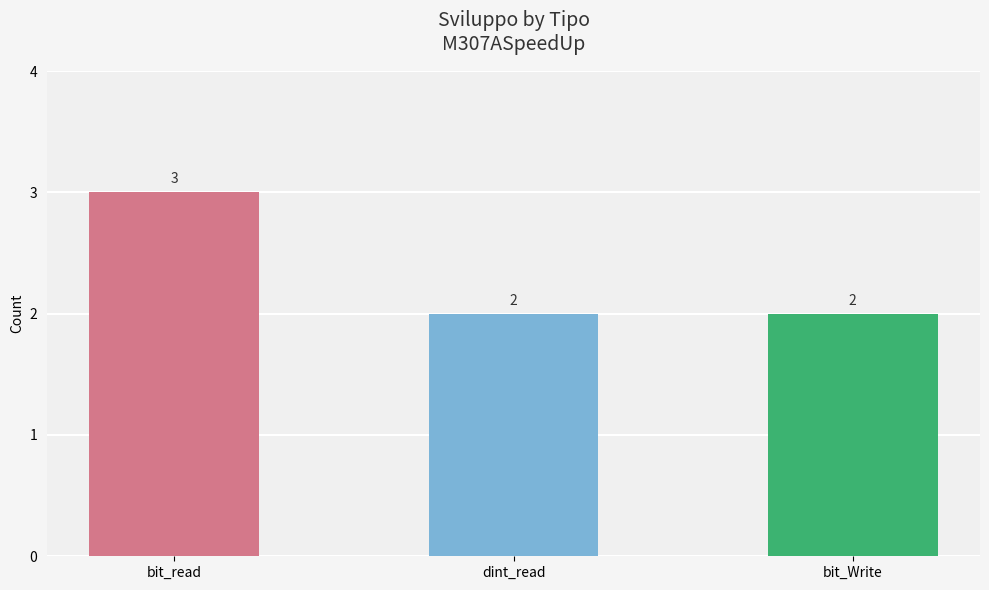

Reading right to left, transcribe all the data shown in this chart.

bit_Write=2	dint_read=2	bit_read=3